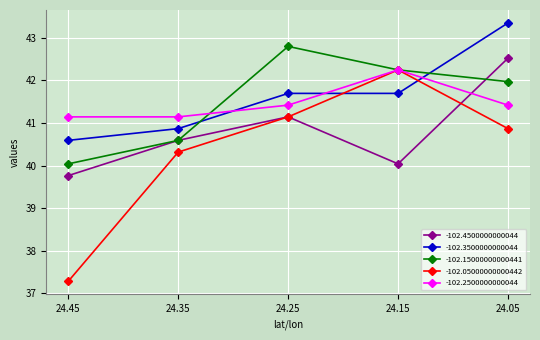

At which label is -102.4500000000044 closest to 41?

24.25